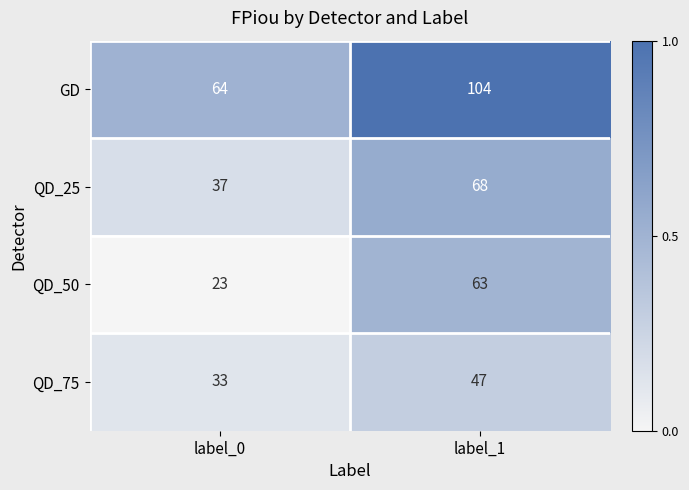

Is it true that QD_75 equals 18 at label_0?

False